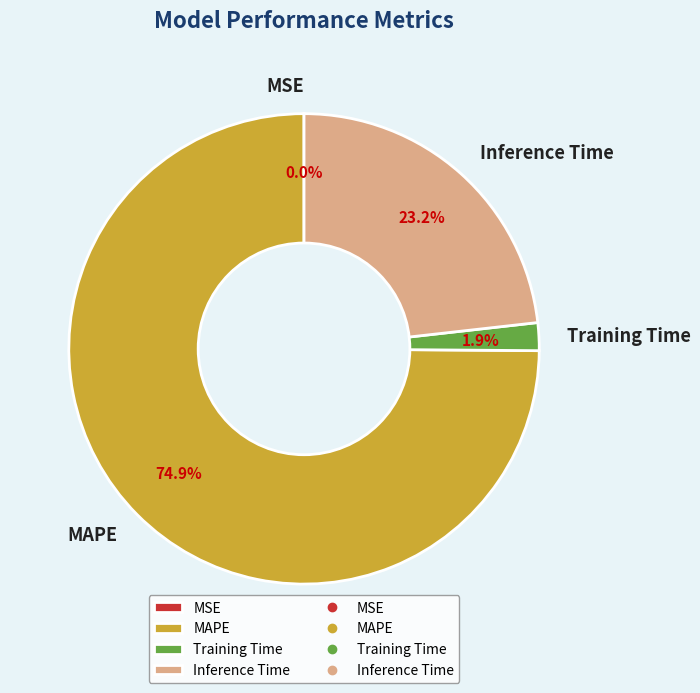

The Inference Time slice represents 23% of the pie. True or false?

True